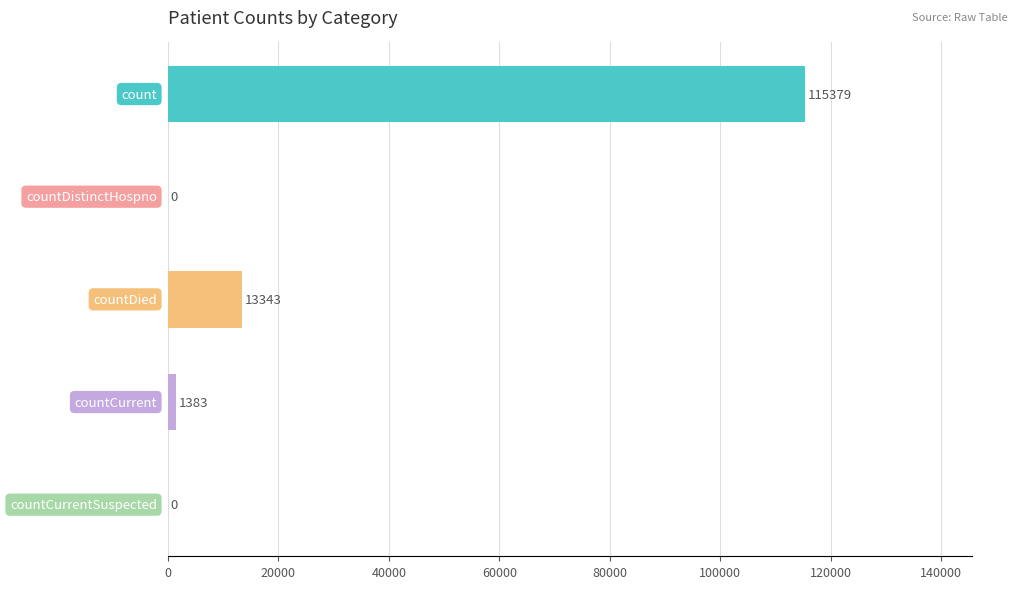

What is the sum of all values?

130105